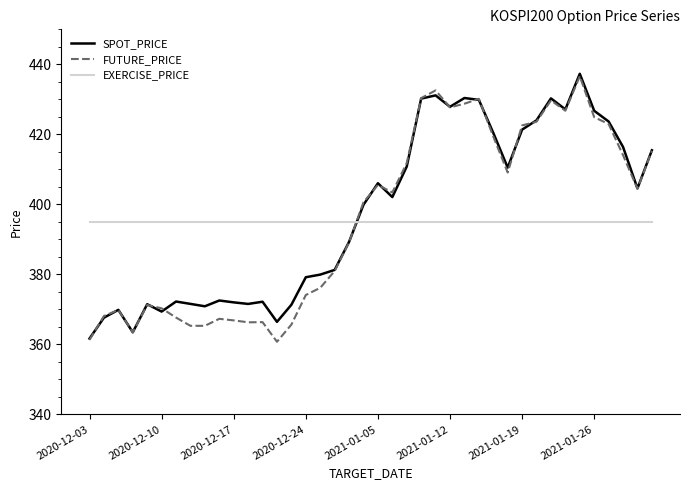

Which series ends up on top after the final intersection of FUTURE_PRICE and EXERCISE_PRICE?

FUTURE_PRICE